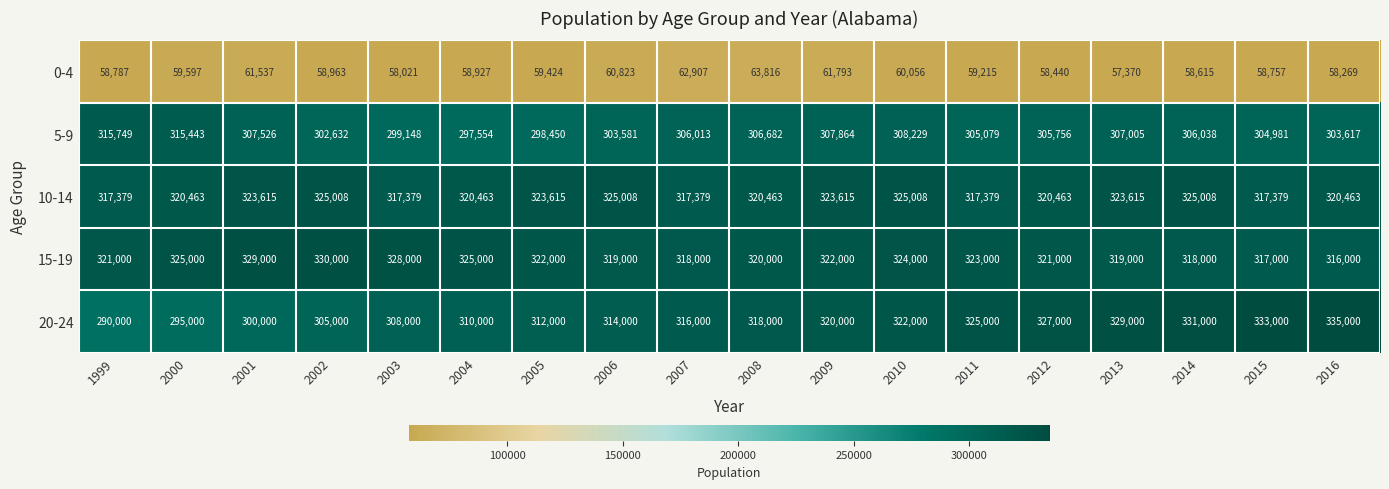

Rank the series at 2008 from highest to lowest value.

10-14, 15-19, 20-24, 5-9, 0-4